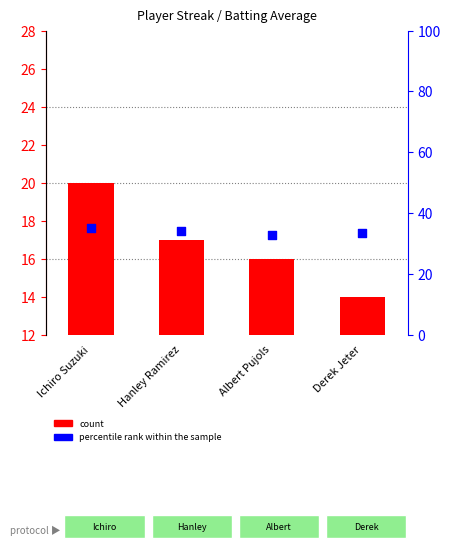

Which series reaches the minimum Y coordinate?

count